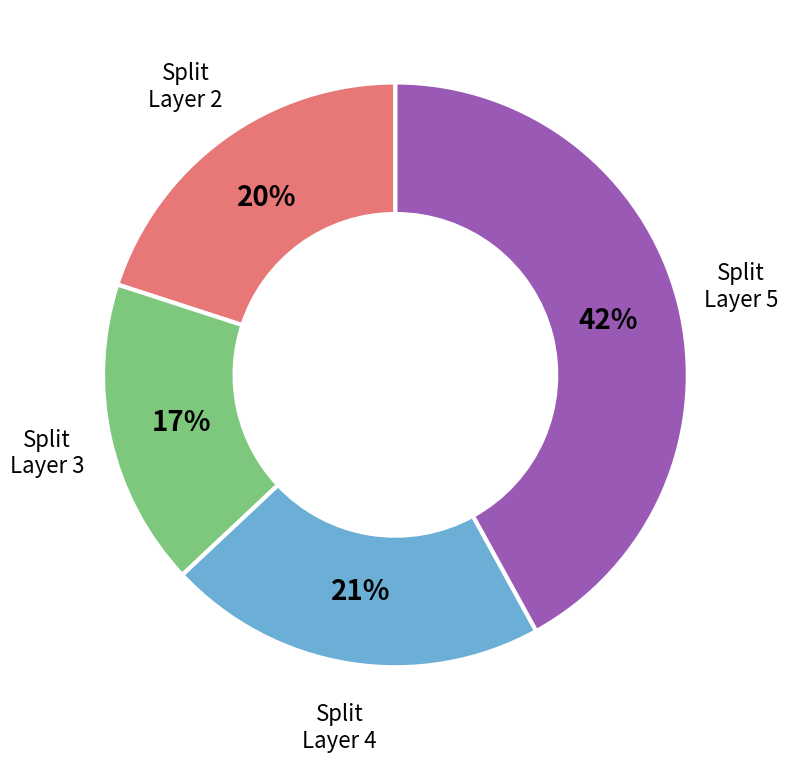

To the nearest percent, what is the average slice percentage?

25%